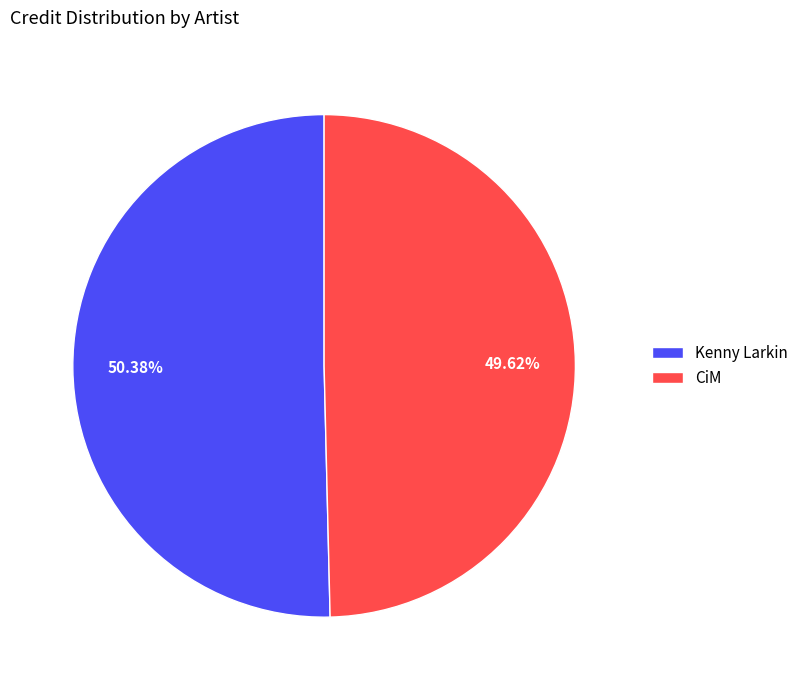

What is the largest slice in the pie chart?

Kenny Larkin